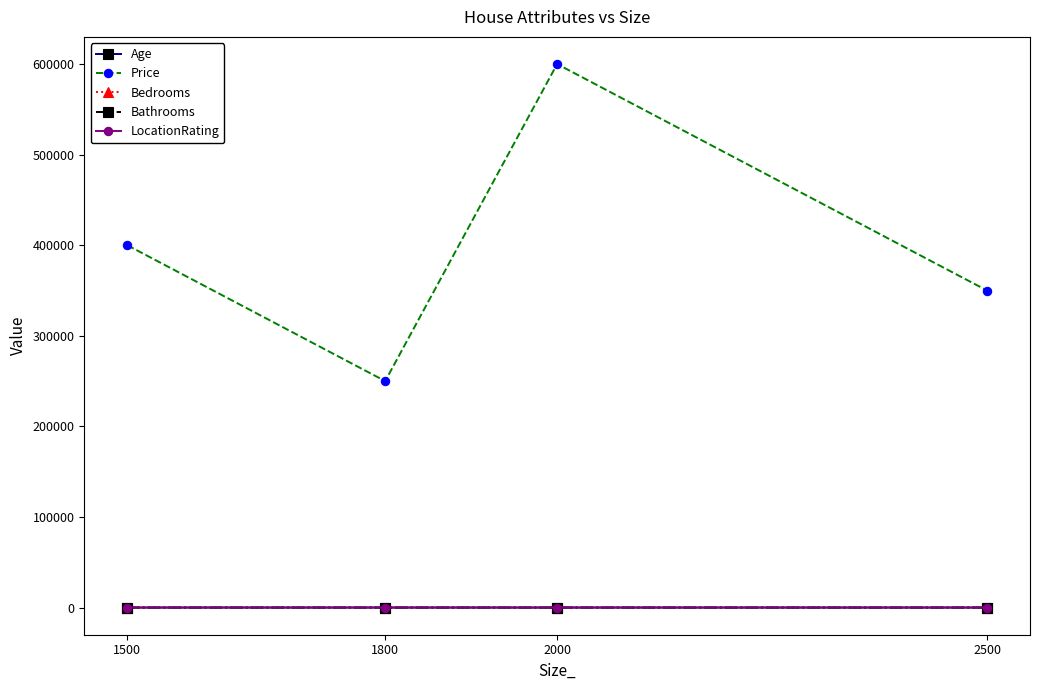

True or false: Age has more than 2 interior local peaks.

False